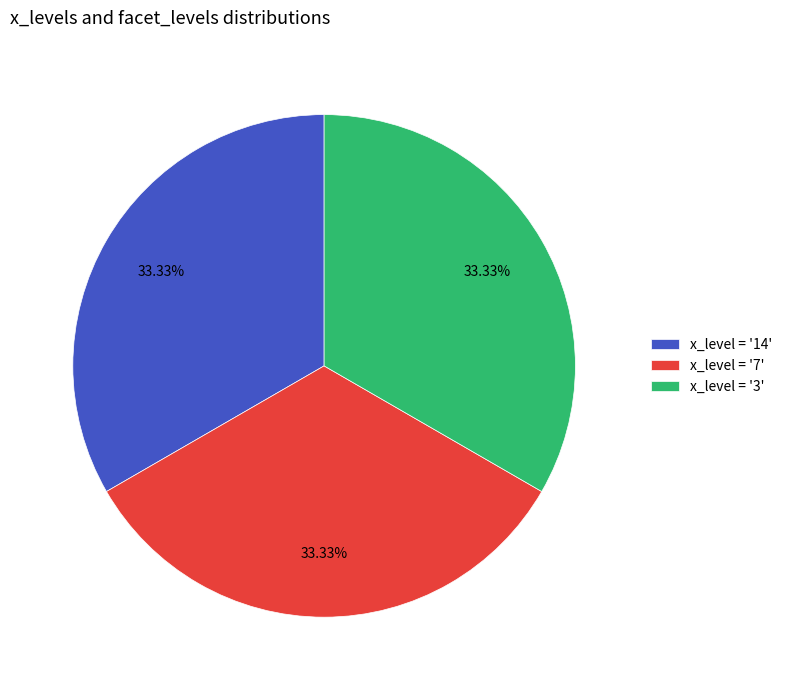

Count the number of slices in the pie.

3